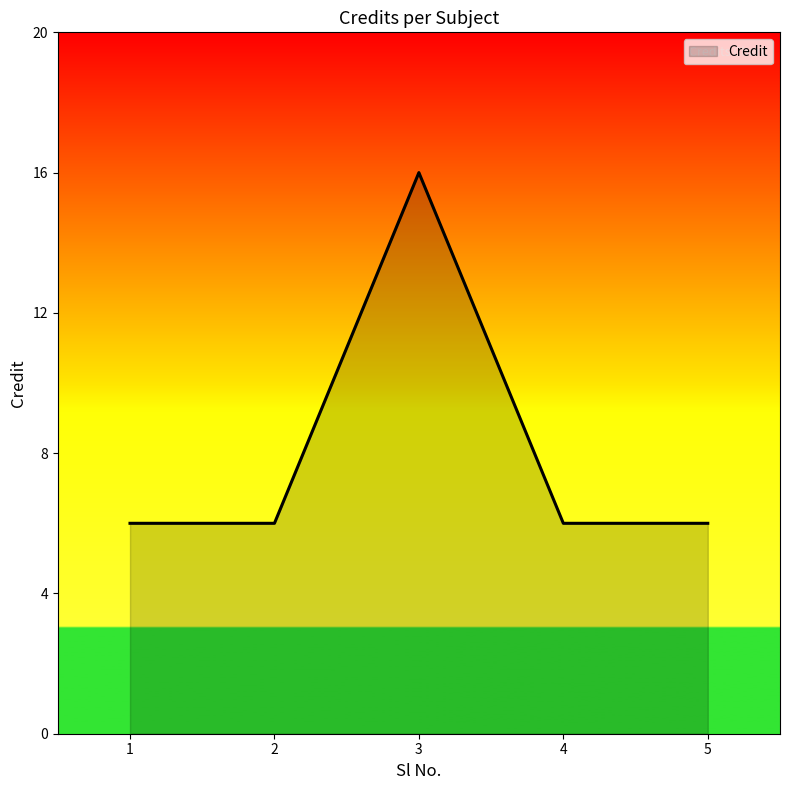

True or false: the data shows 24 at 3.

False